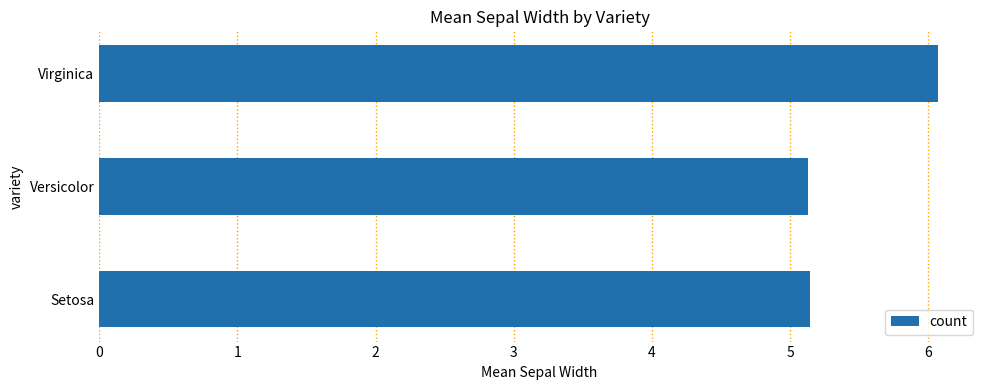

Reading top to bottom, what are all the values shown in this chart?

6.1	5.1	5.1